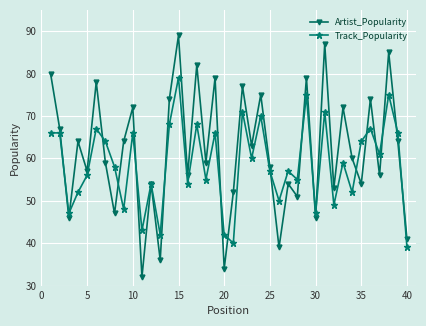

Which series has the largest total across all categories?

Artist_Popularity